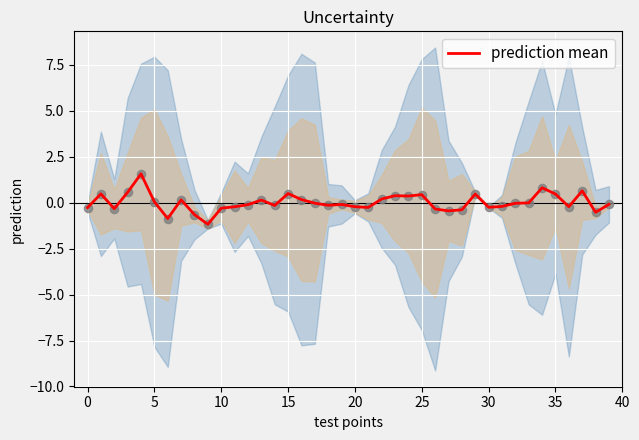

True or false: prediction mean has a value of -0.3 at 30.

True